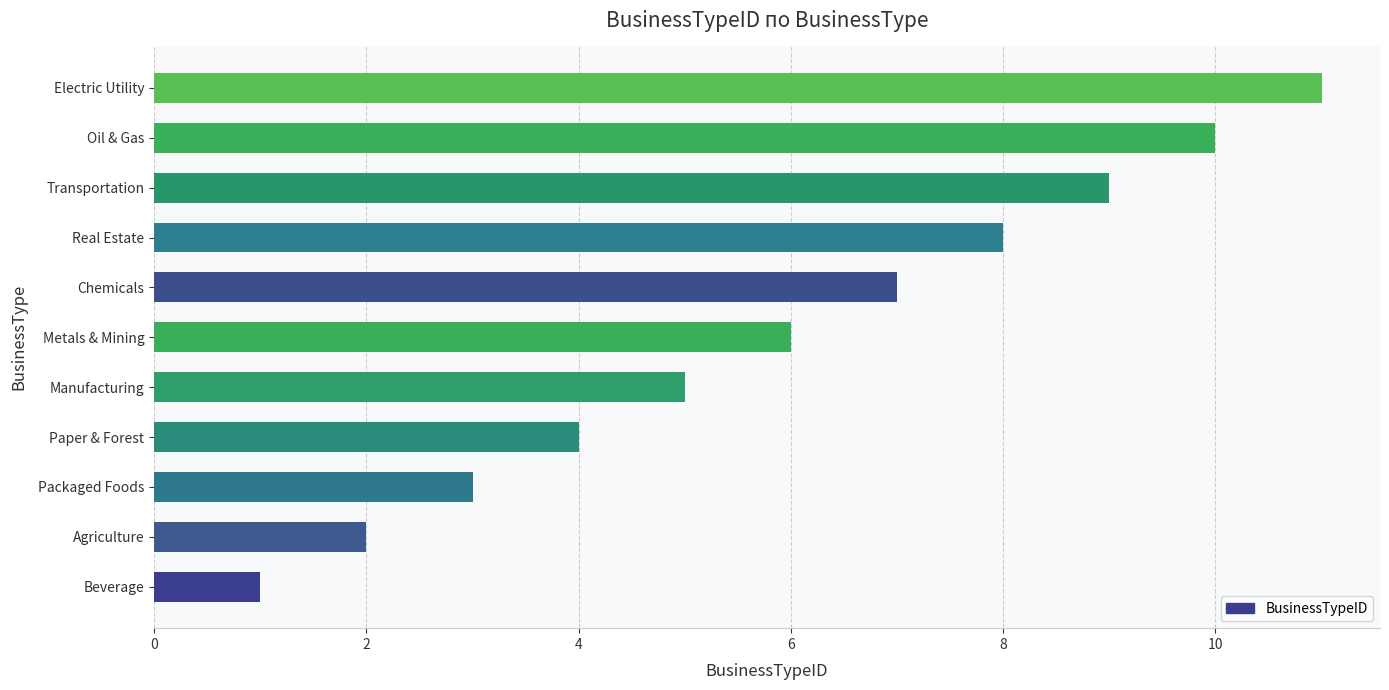

What is the smallest value displayed?

1